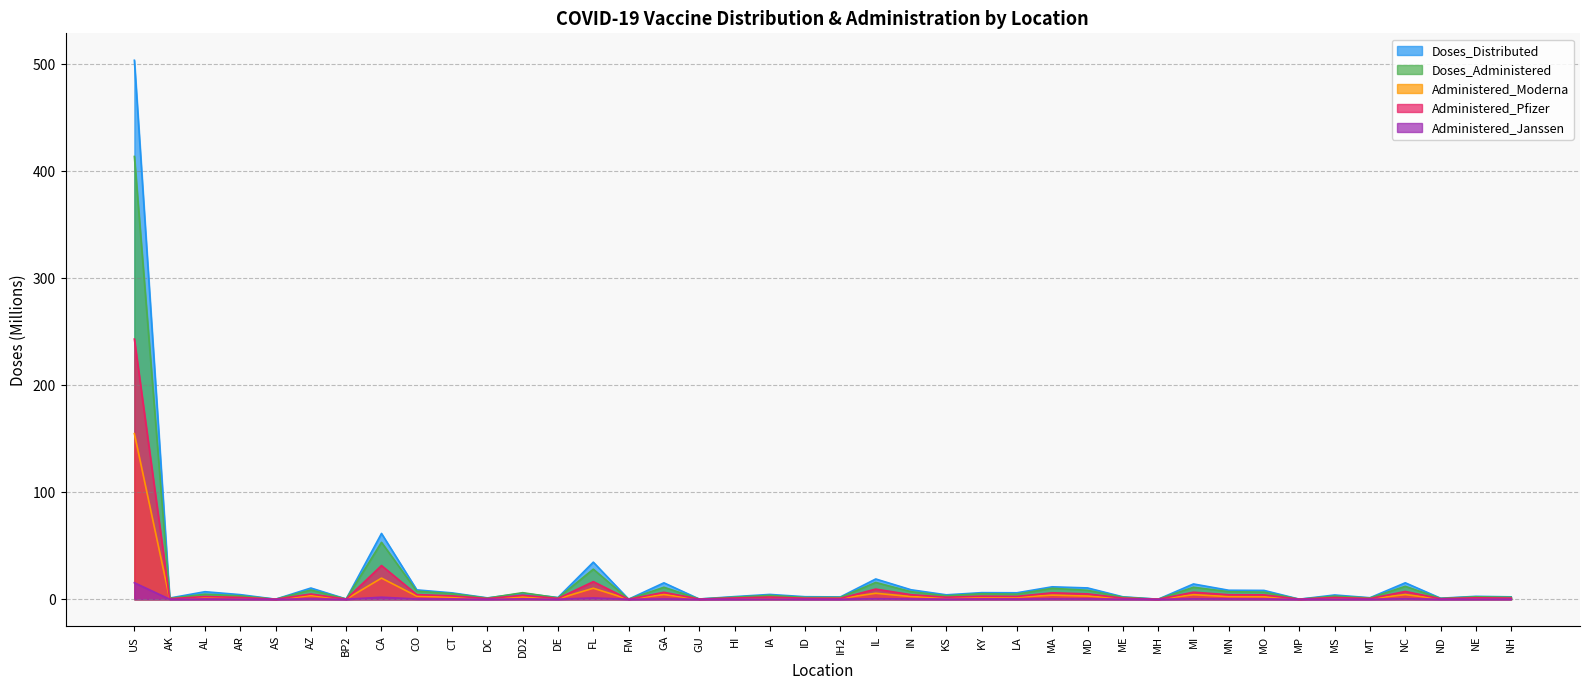

How many distinct data groups are displayed?

5